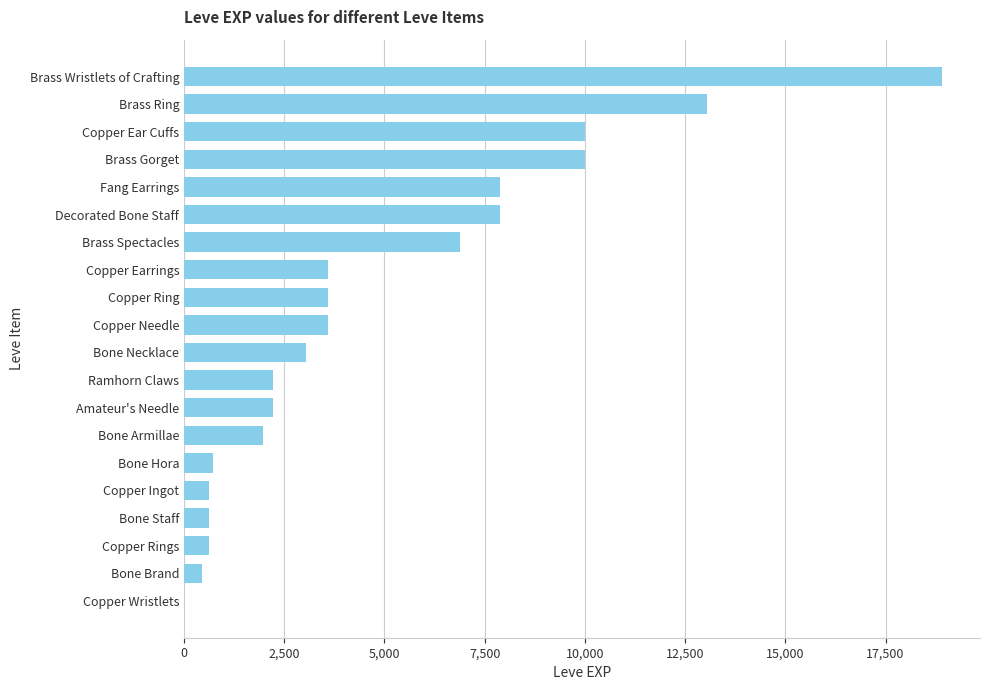

How many series are shown in this chart?

1